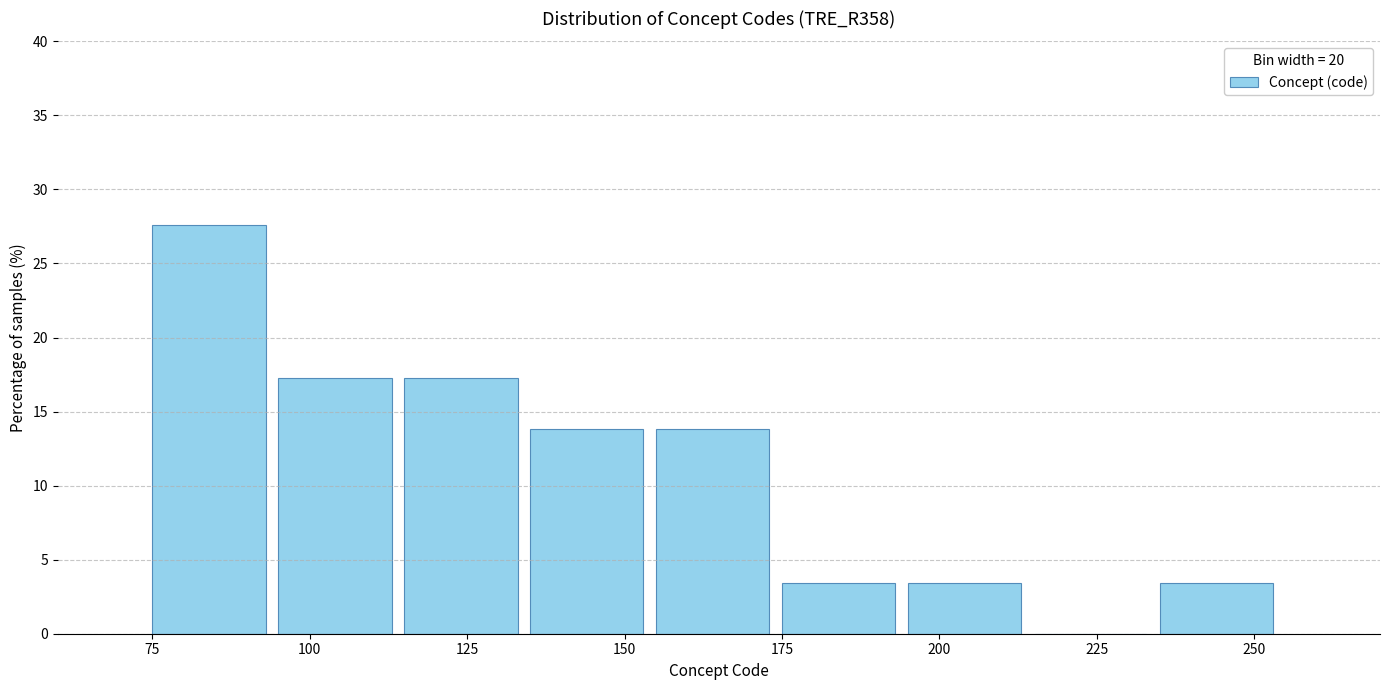

Over which range of the x-axis is the bar tallest?

74 to 94